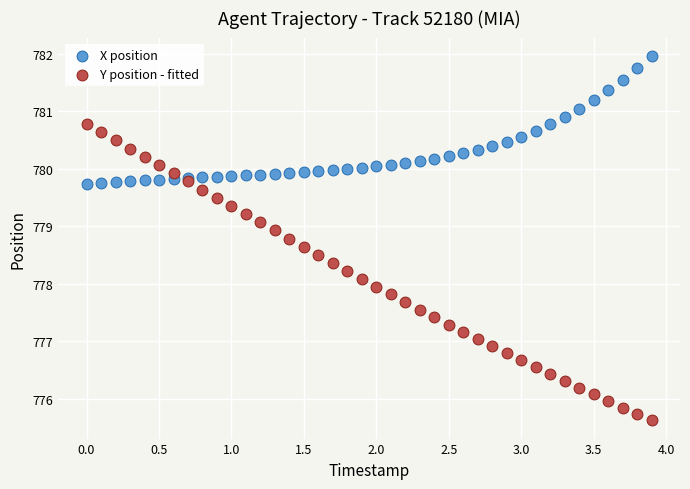

Which series contains the lowest Y value?

Y position - fitted